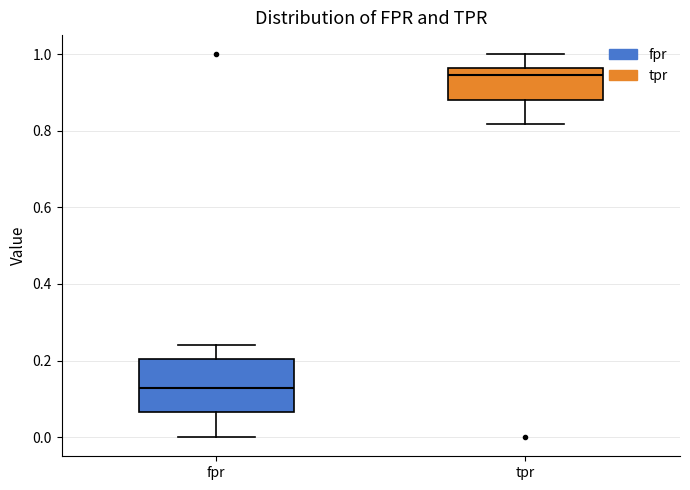

Where does the upper whisker of the box for tpr end on the y-axis? The values are not printed on the chart, so give them approximately, as read against the axis.

1.00